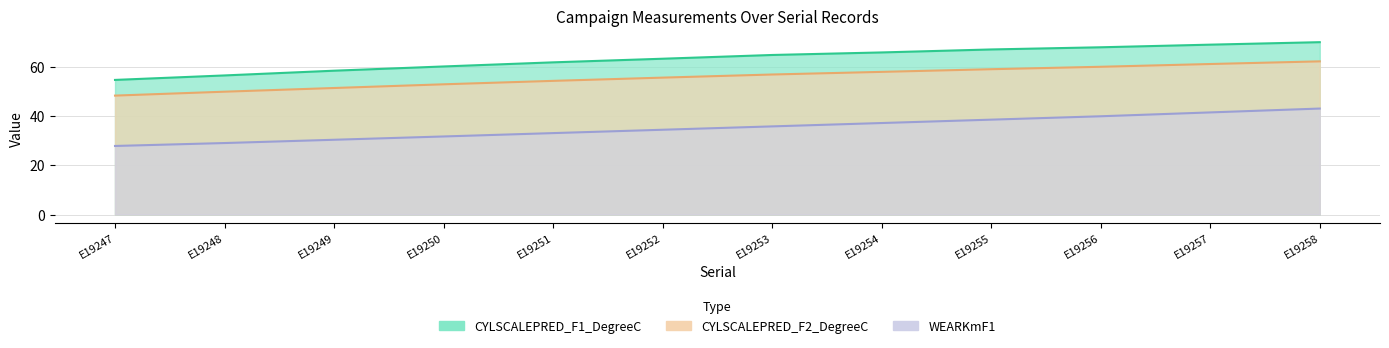

True or false: CYLSCALEPRED_F1_DegreeC and WEARKmF1 cross at least once.

False